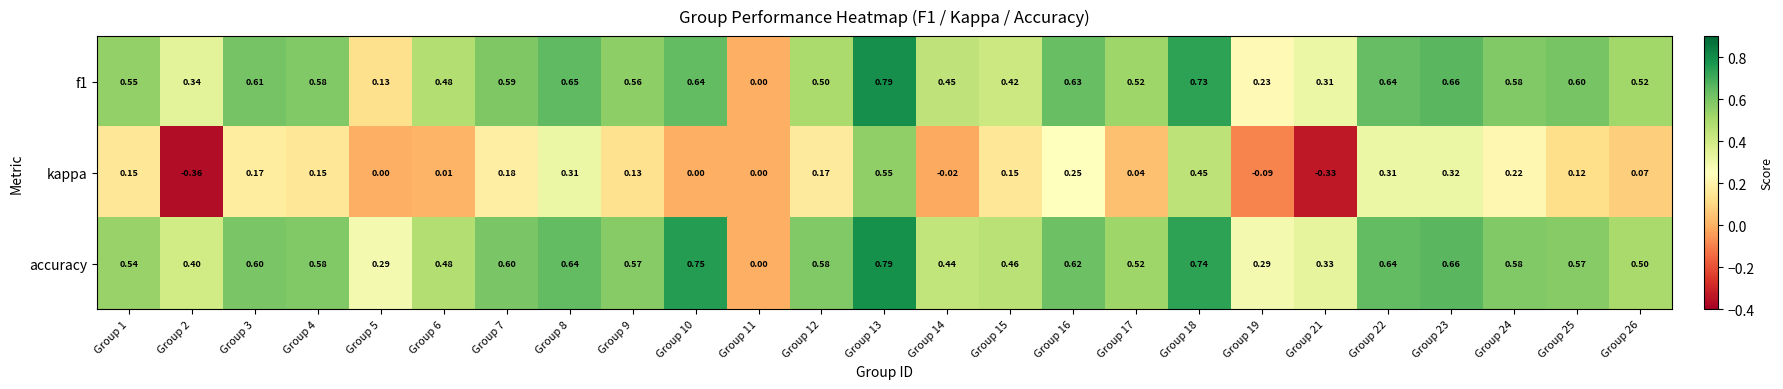

Is the value of kappa at Group 9 greater than the value of f1 at Group 4?

No